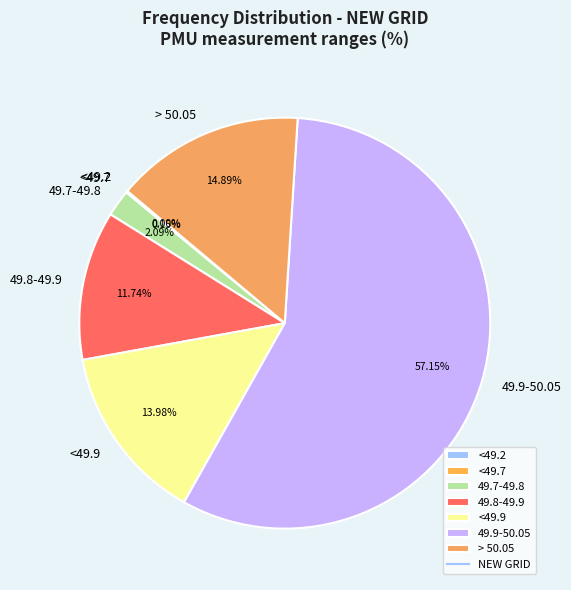

Does any single category account for the majority?

Yes